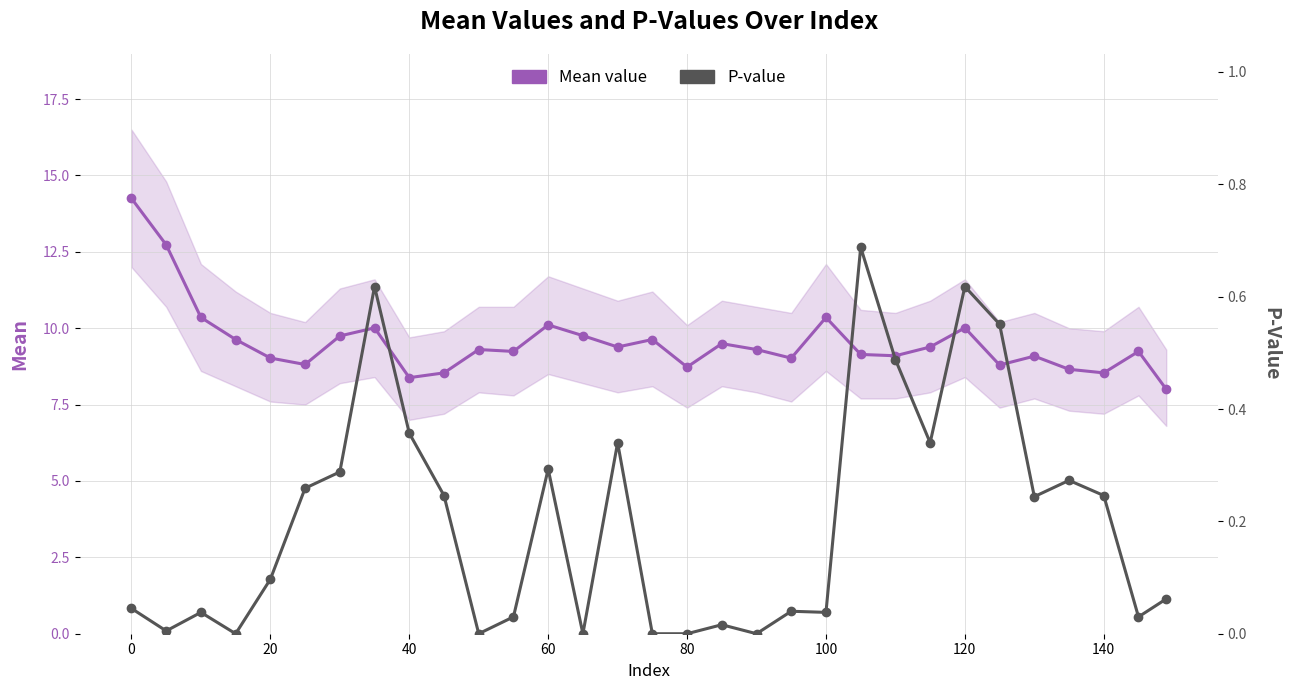

Which series has the widest spread of values?

Mean value